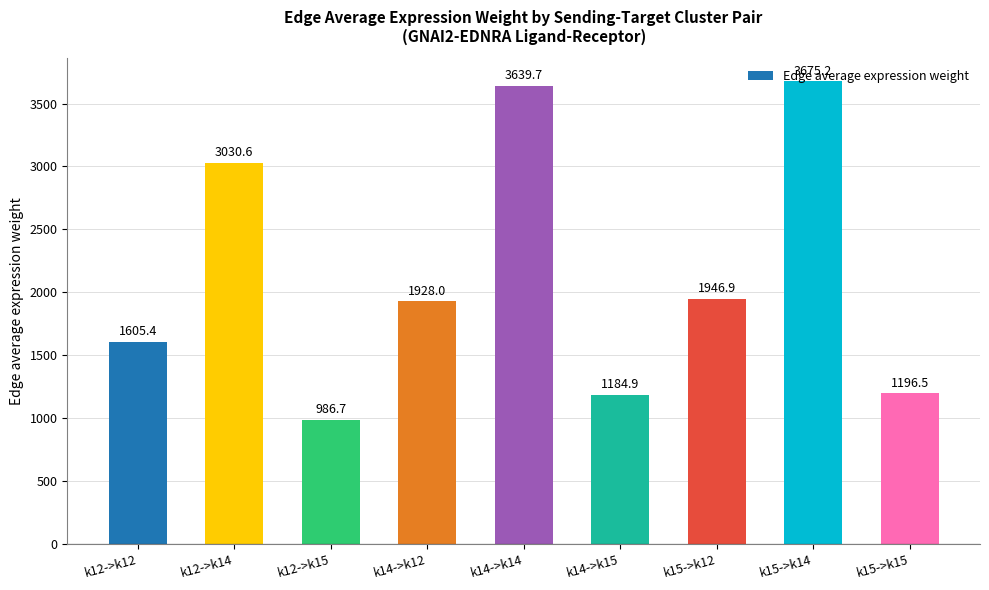

What is the difference between the second highest and minimum values?

2653.0